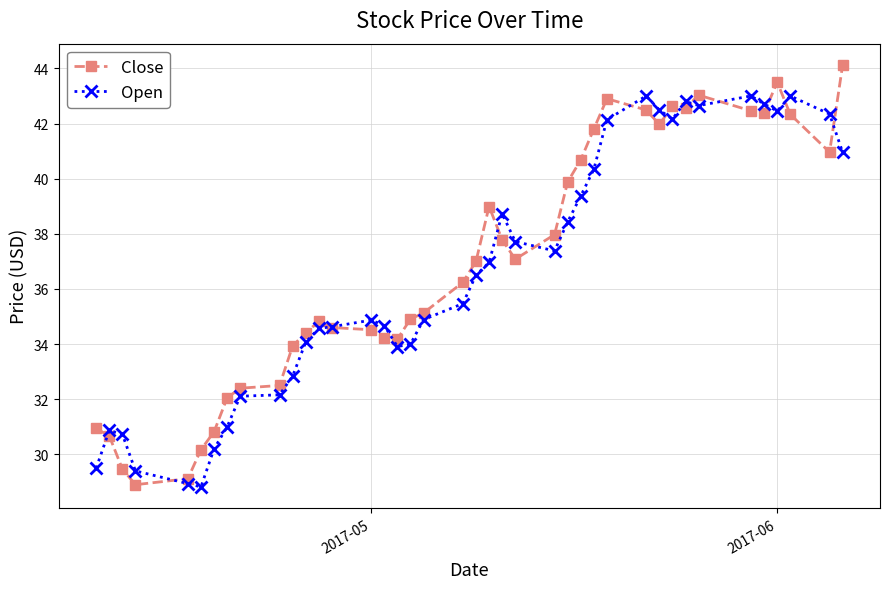

What is the difference between the maximum and minimum values in the Close series?

15.2